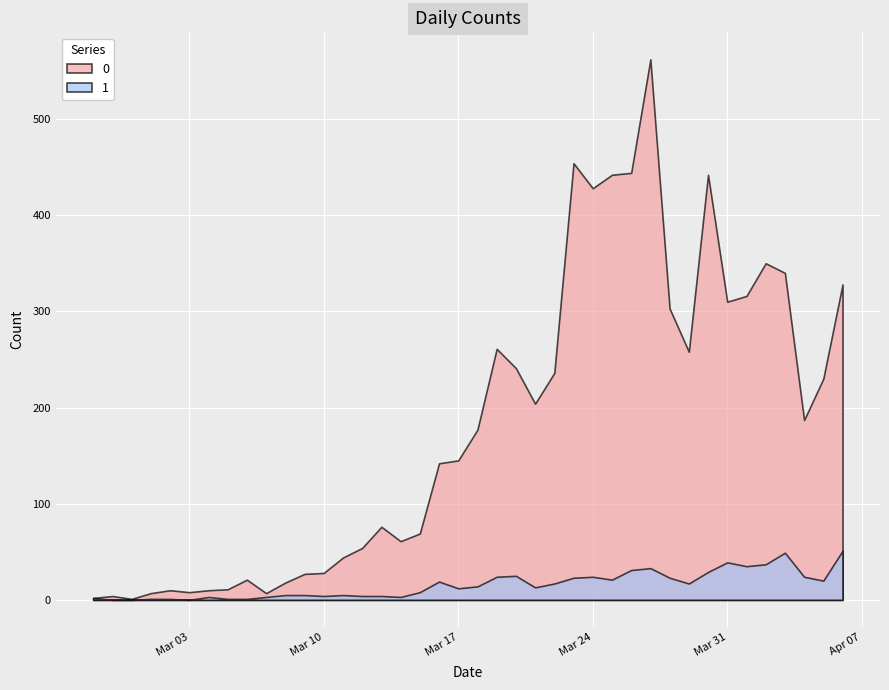

Reading right to left, extract all data points from this chart.

0: 2020-04-06=328	2020-04-05=230	2020-04-04=187	2020-04-03=340	2020-04-02=350	2020-04-01=316	2020-03-31=310	2020-03-30=442	2020-03-29=258	2020-03-28=303	2020-03-27=562	2020-03-26=444	2020-03-25=442	2020-03-24=428	2020-03-23=454	2020-03-22=236	2020-03-21=204	2020-03-20=241	2020-03-19=261	2020-03-18=177	2020-03-17=145	2020-03-16=142	2020-03-15=69	2020-03-14=61	2020-03-13=76	2020-03-12=54	2020-03-11=44	2020-03-10=28	2020-03-09=27	2020-03-08=18	2020-03-07=7	2020-03-06=21	2020-03-05=11	2020-03-04=10	2020-03-03=8	2020-03-02=10	2020-03-01=7	2020-02-29=1	2020-02-28=4	2020-02-27=2
1: 2020-04-06=51	2020-04-05=20	2020-04-04=24	2020-04-03=49	2020-04-02=37	2020-04-01=35	2020-03-31=39	2020-03-30=29	2020-03-29=17	2020-03-28=23	2020-03-27=33	2020-03-26=31	2020-03-25=21	2020-03-24=24	2020-03-23=23	2020-03-22=17	2020-03-21=13	2020-03-20=25	2020-03-19=24	2020-03-18=14	2020-03-17=12	2020-03-16=19	2020-03-15=8	2020-03-14=3	2020-03-13=4	2020-03-12=4	2020-03-11=5	2020-03-10=4	2020-03-09=5	2020-03-08=5	2020-03-07=3	2020-03-06=1	2020-03-05=1	2020-03-04=3	2020-03-03=0	2020-03-02=1	2020-03-01=1	2020-02-29=0	2020-02-28=0	2020-02-27=2